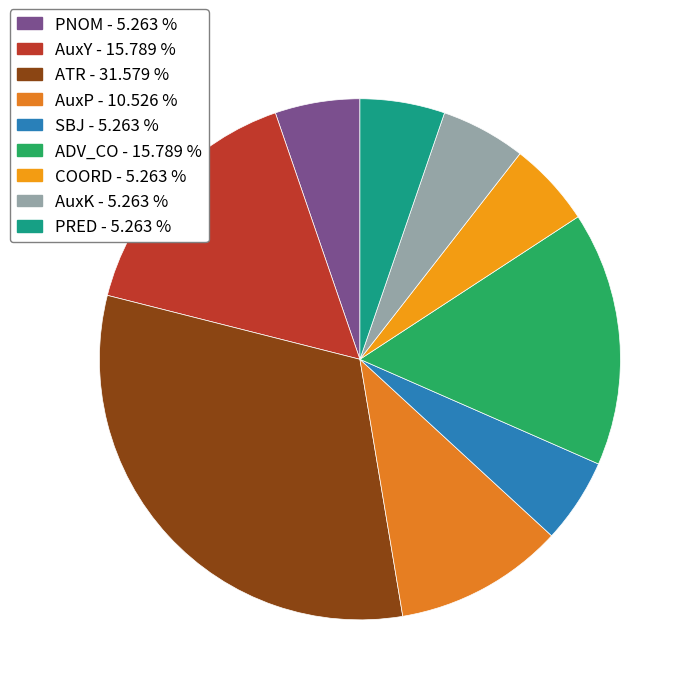

The PRED slice represents 5% of the pie. True or false?

True